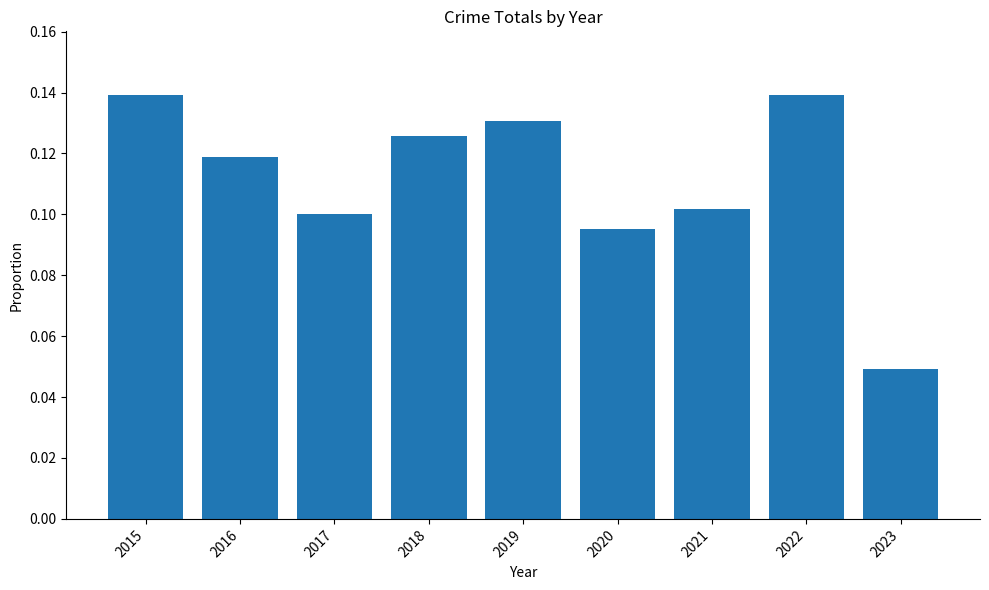

Which category has the lowest value across all series?

2023